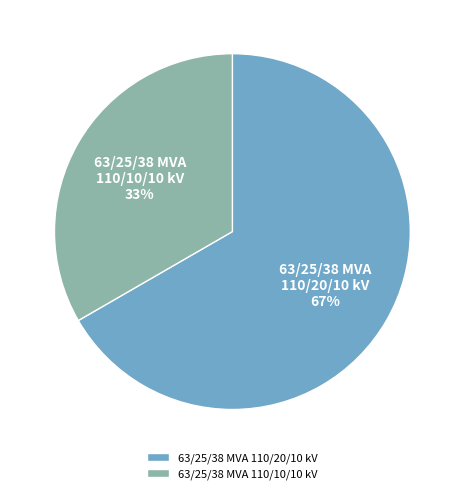

What is the ratio of the value at 63/25/38 MVA 110/10/10 kV to the value at 63/25/38 MVA 110/20/10 kV?

0.5